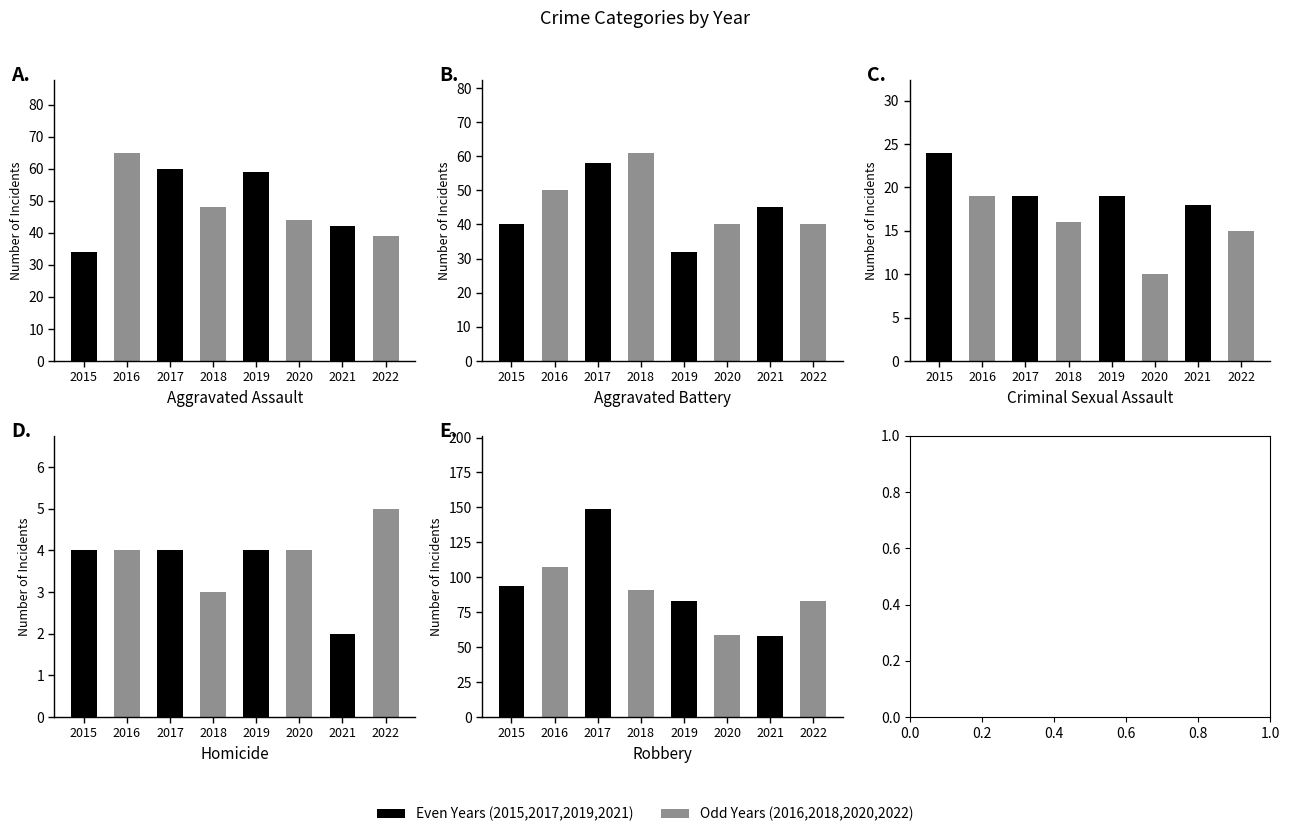

At how many categories does at least one series exceed 146?

1